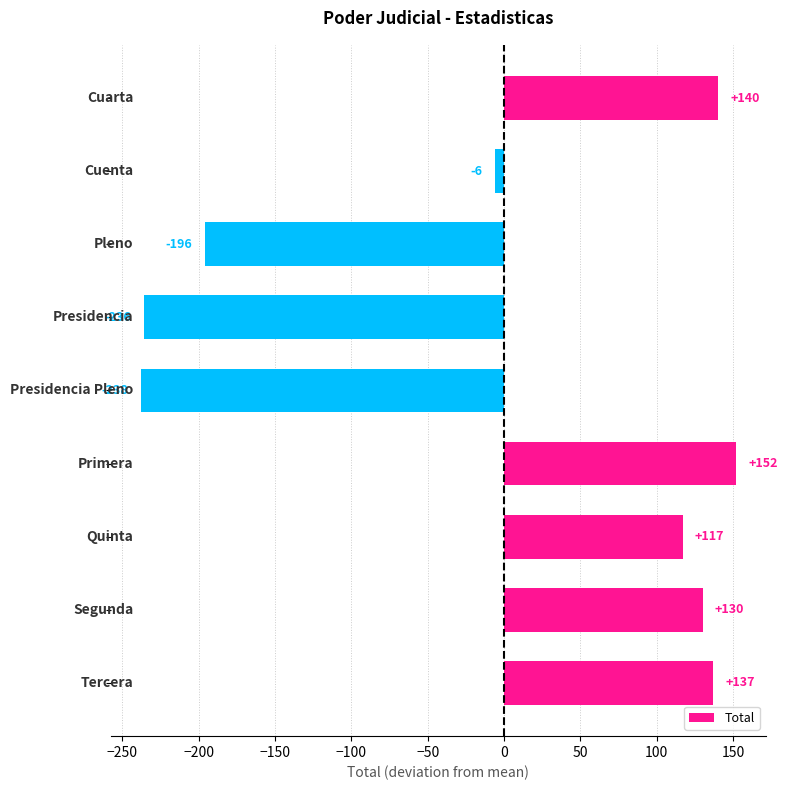

Reading top to bottom, what are all the values shown in this chart?

140	-6	-196	-236	-238	152	117	130	137